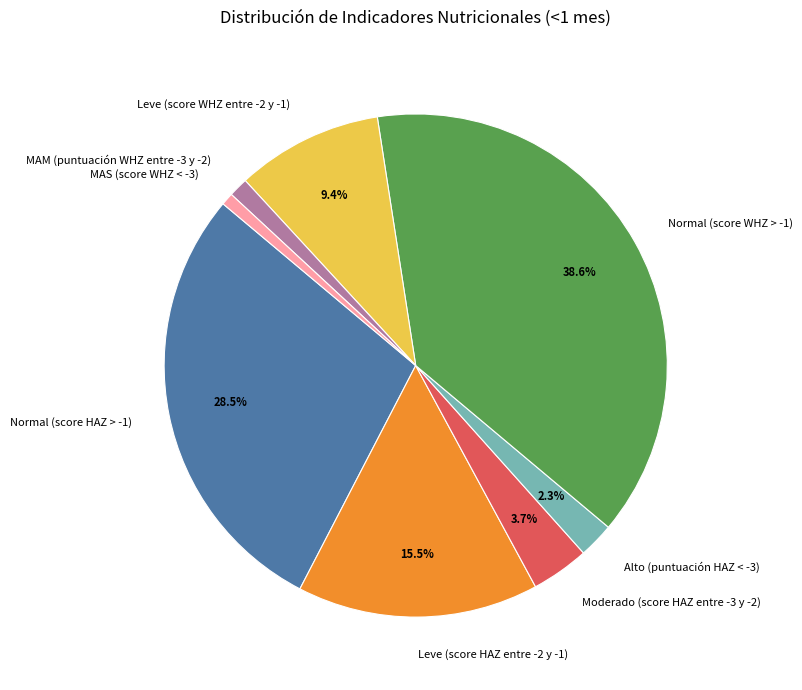

Between MAM (puntuación WHZ entre -3 y -2) and Normal (score HAZ > -1), which is larger?

Normal (score HAZ > -1)